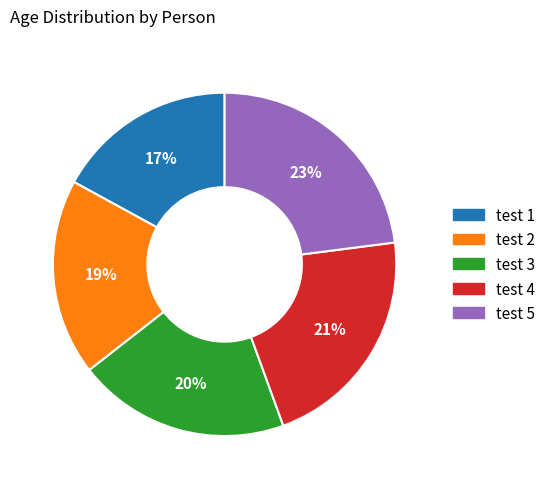

Which category has the smallest portion of the pie?

test 1